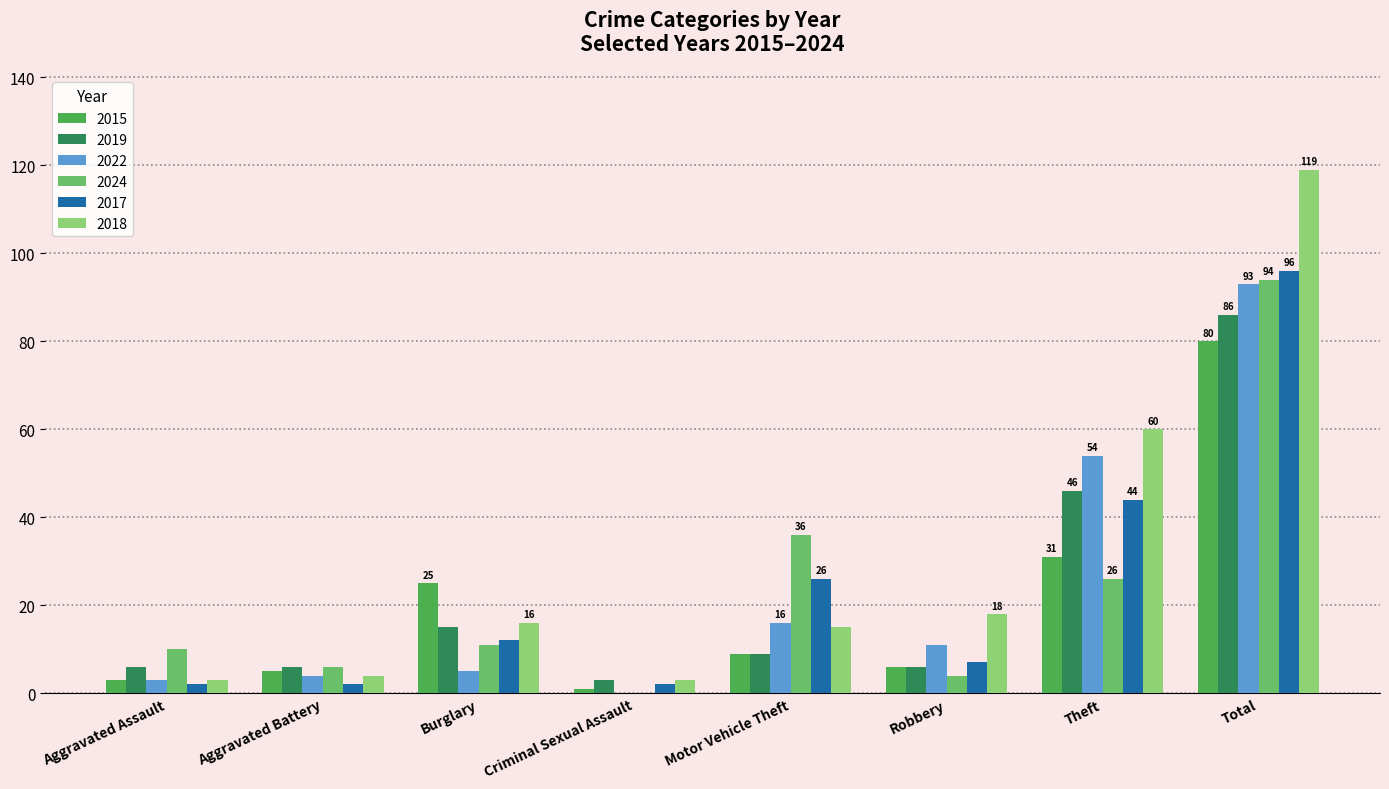

What is the sum of the 2017 values at Burglary and Theft?

56